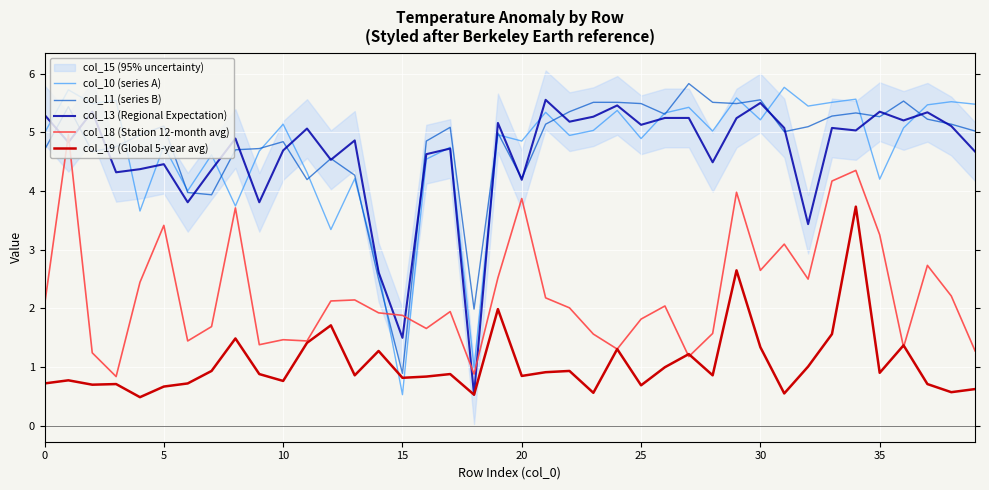

What is the total value across all series at 32?

17.5